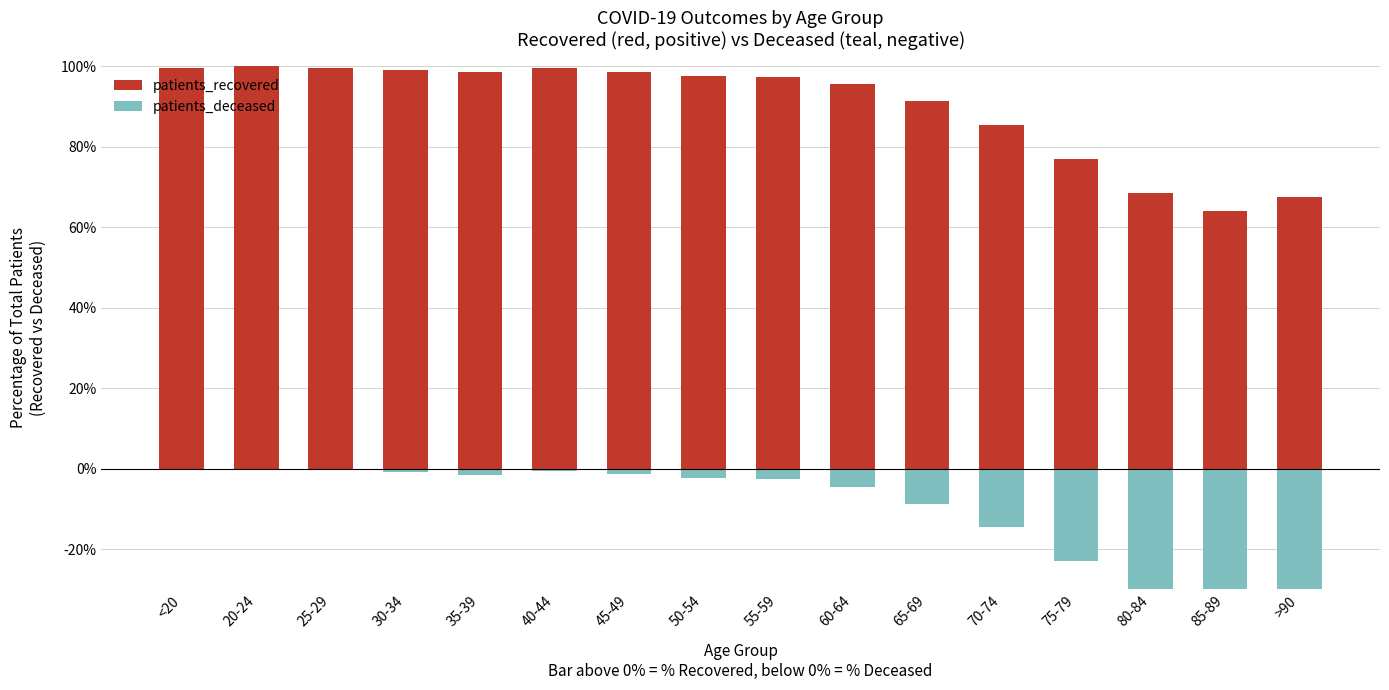

Reading right to left, list all the values displayed in this chart.

patients_recovered: >90=67.6	85-89=64.1	80-84=68.5	75-79=77.0	70-74=85.4	65-69=91.3	60-64=95.5	55-59=97.5	50-54=97.7	45-49=98.6	40-44=99.5	35-39=98.5	30-34=99.2	25-29=99.7	20-24=100.0	<20=99.6
patients_deceased: >90=-32.4	85-89=-35.9	80-84=-31.5	75-79=-23.0	70-74=-14.6	65-69=-8.7	60-64=-4.5	55-59=-2.5	50-54=-2.3	45-49=-1.4	40-44=-0.5	35-39=-1.5	30-34=-0.8	25-29=-0.3	20-24=0.0	<20=-0.4